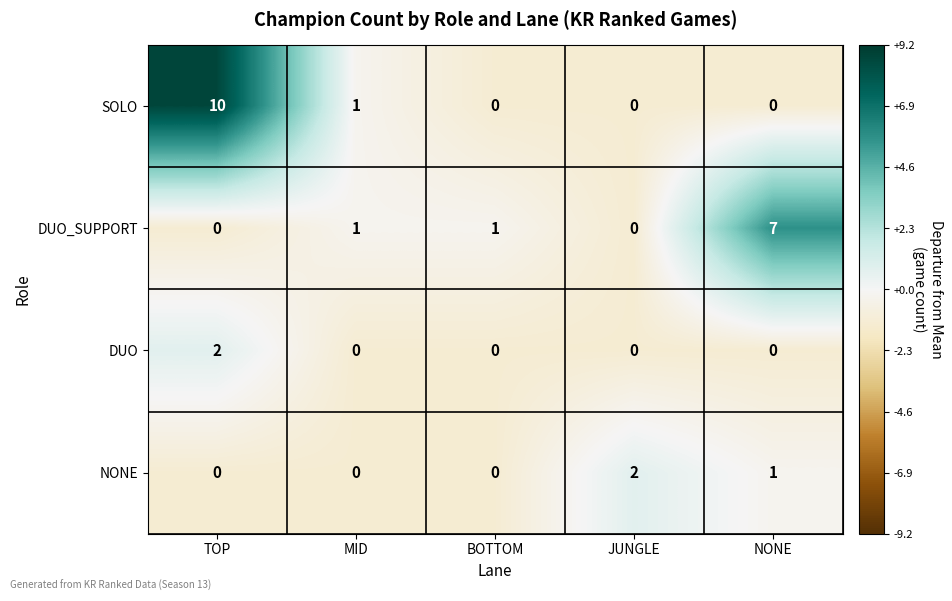

At which category is the sum across all series the highest?

TOP